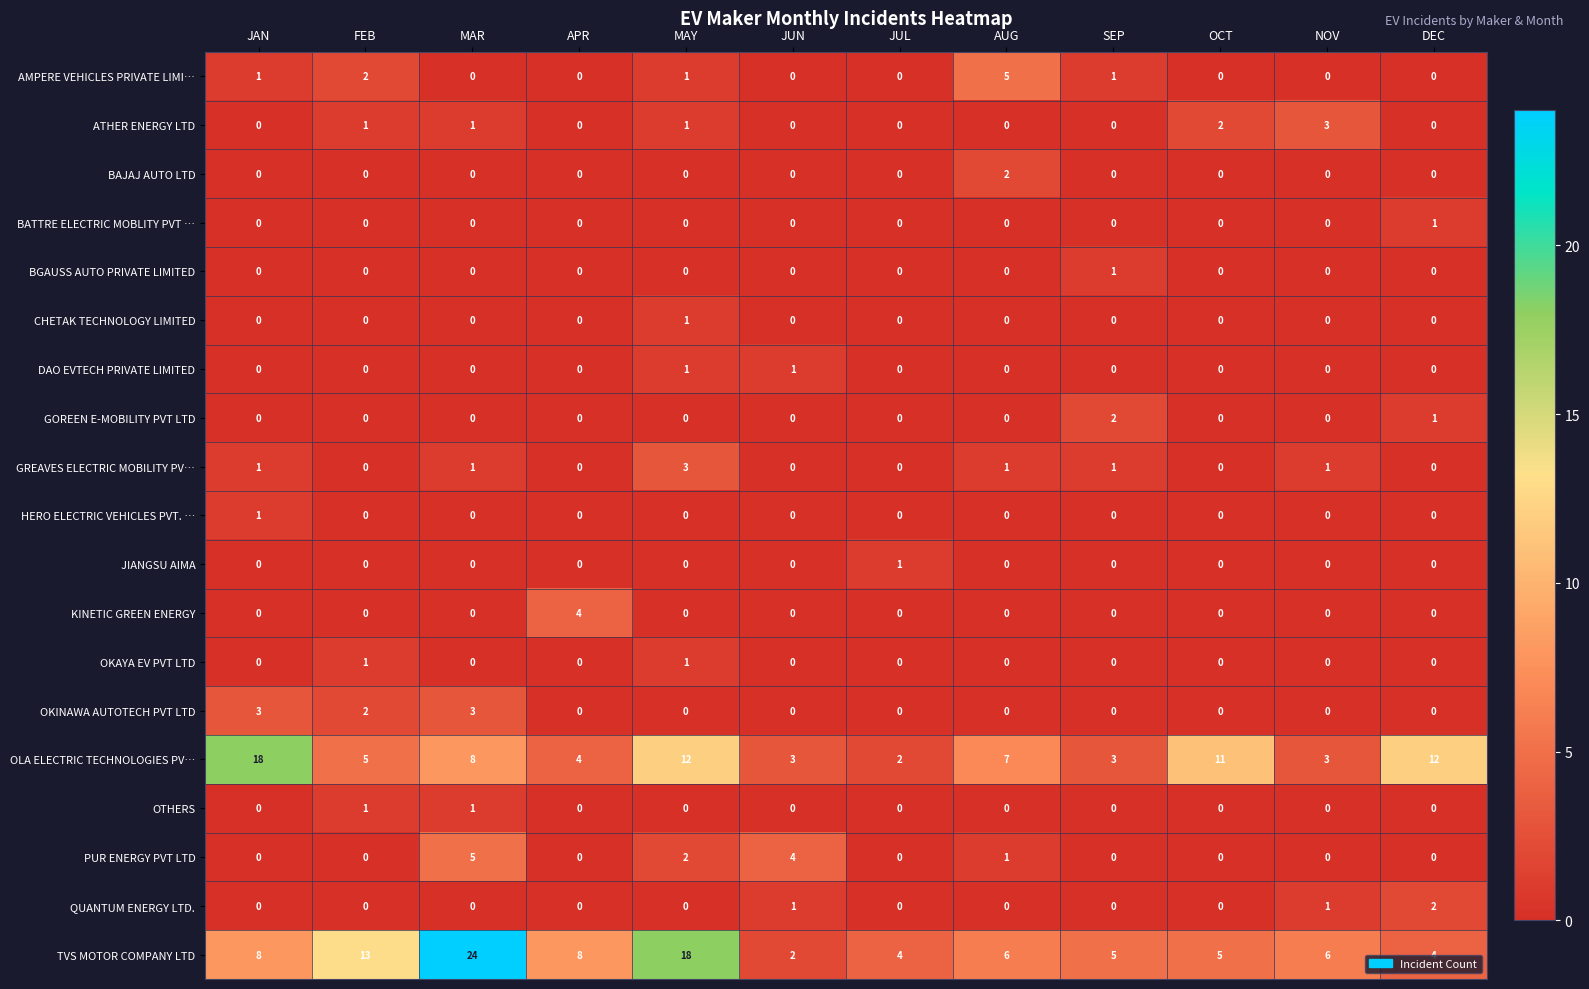

Which series changed the most between APR and OCT?

OLA ELECTRIC TECHNOLOGIES PV…